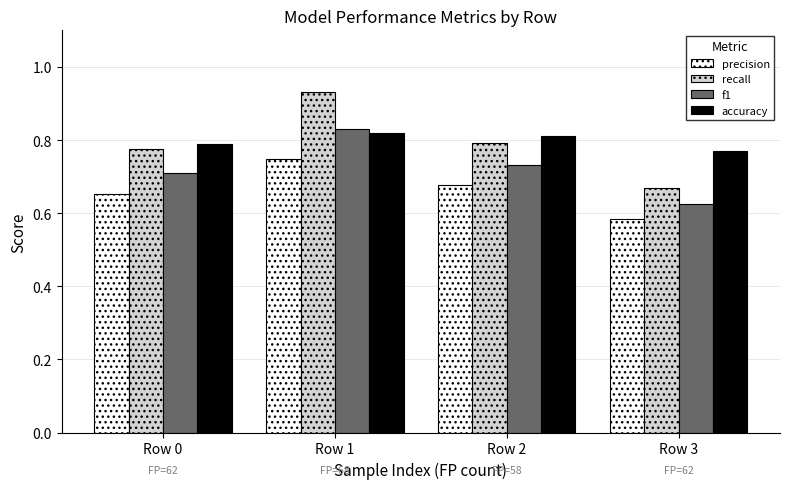

Is the value of accuracy at Row 3 greater than the value of recall at Row 3?

Yes